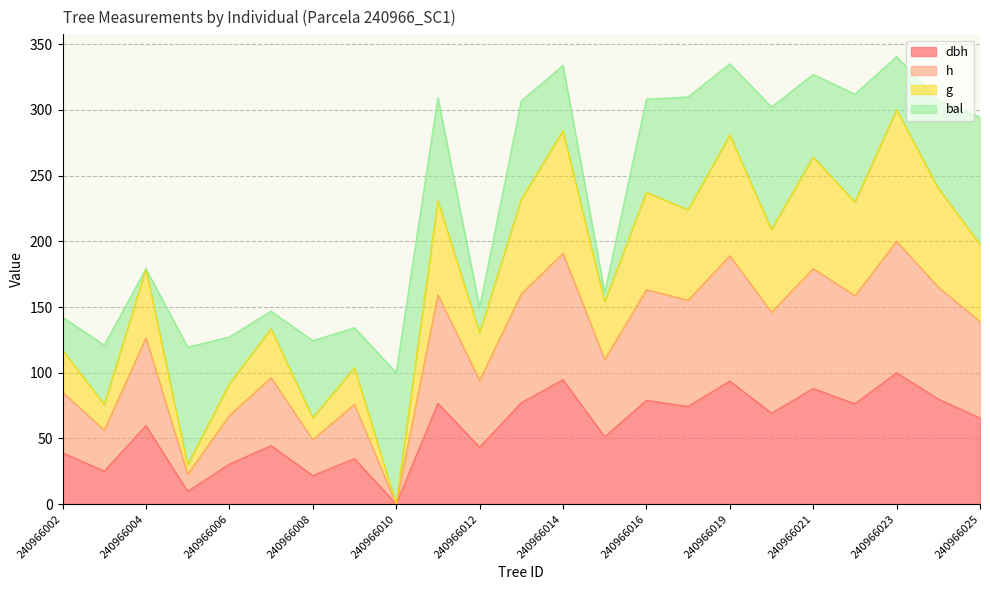

Where is the first local maximum for g?

240966004